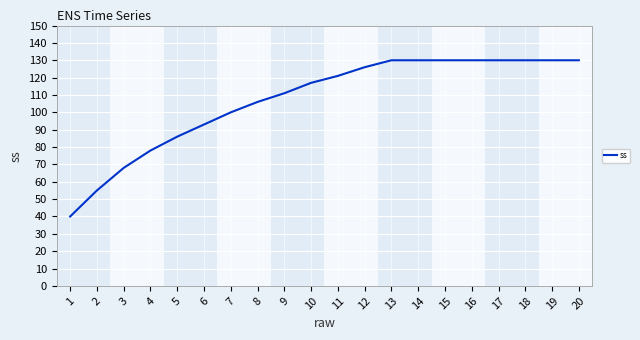

What is the change in value from 5 to 19?

+44